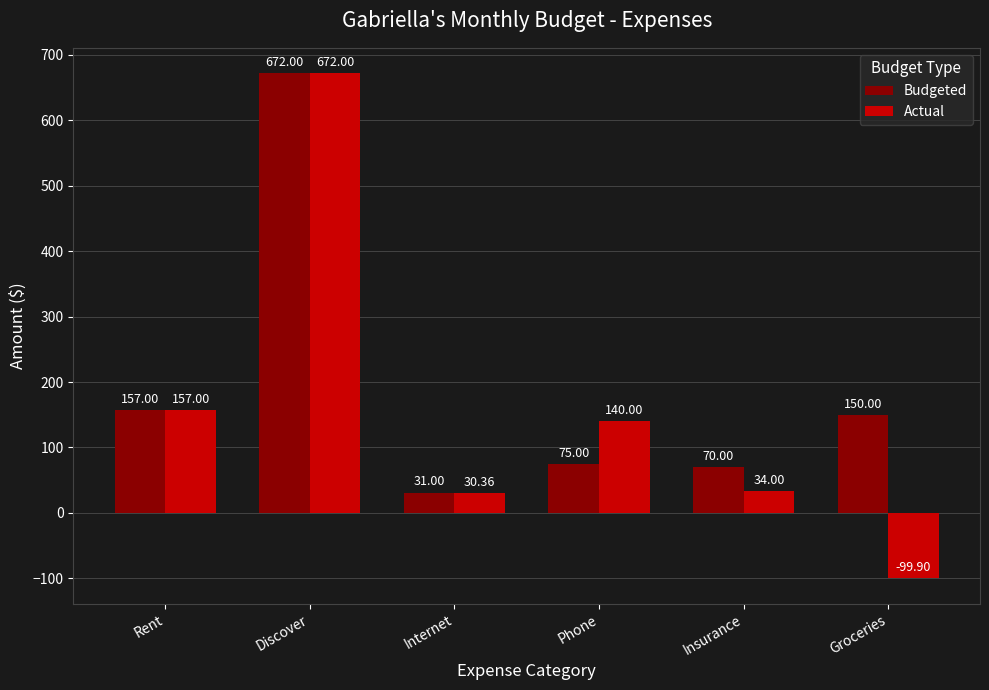

Which series has the widest spread of values?

Actual